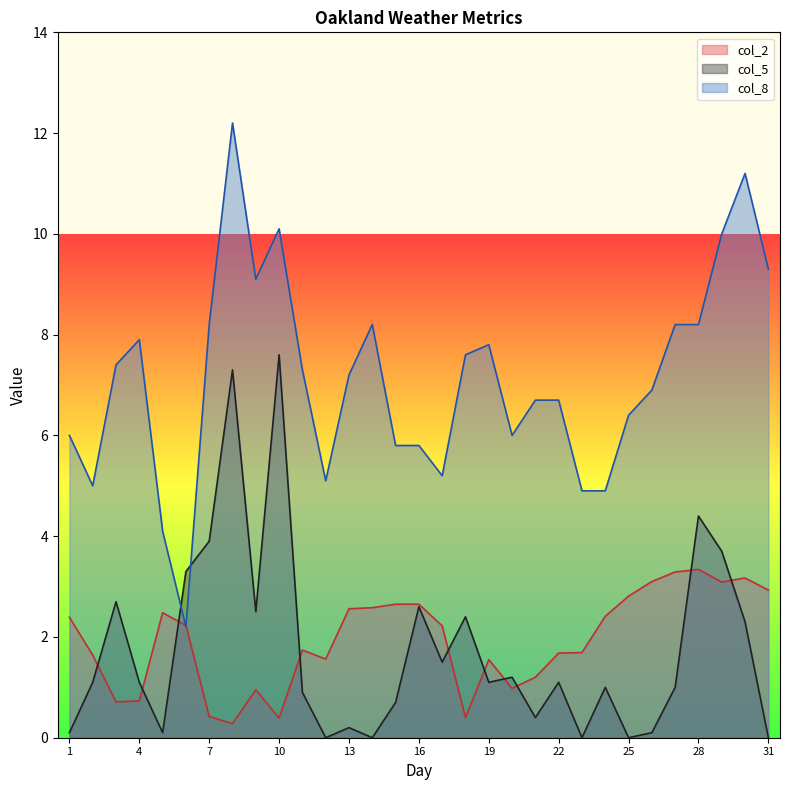

Where is col_5 nearest to the value 3?

3